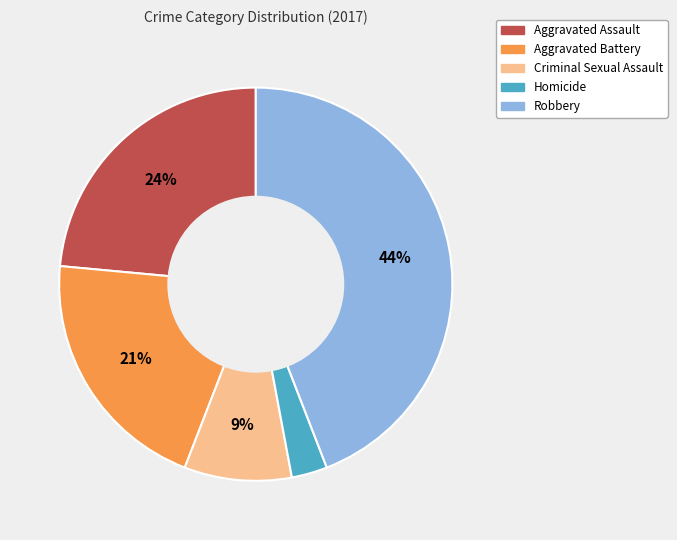

What is the largest slice in the pie chart?

Robbery